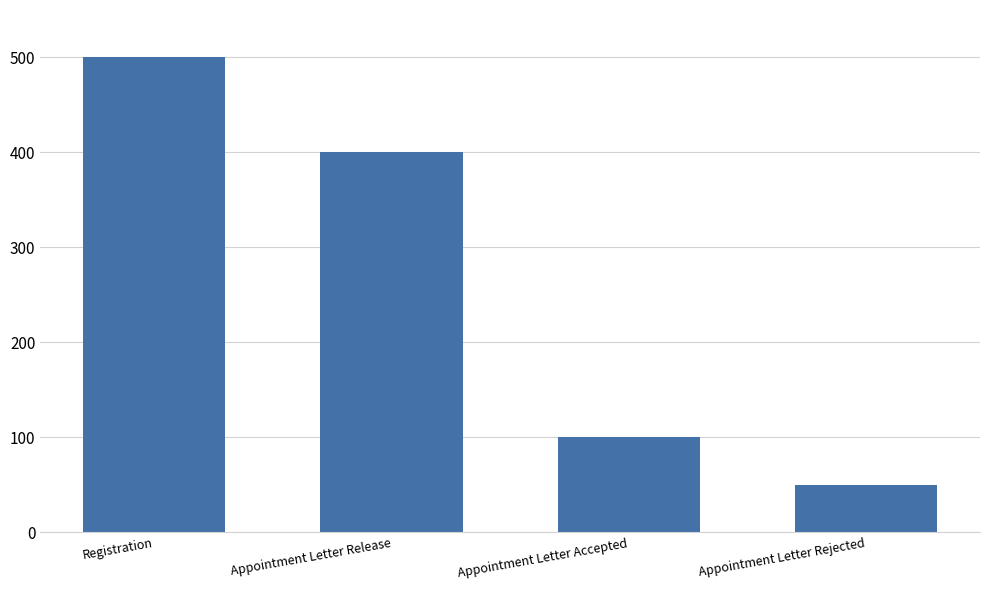

Count the values in the range 100 to 500.

3